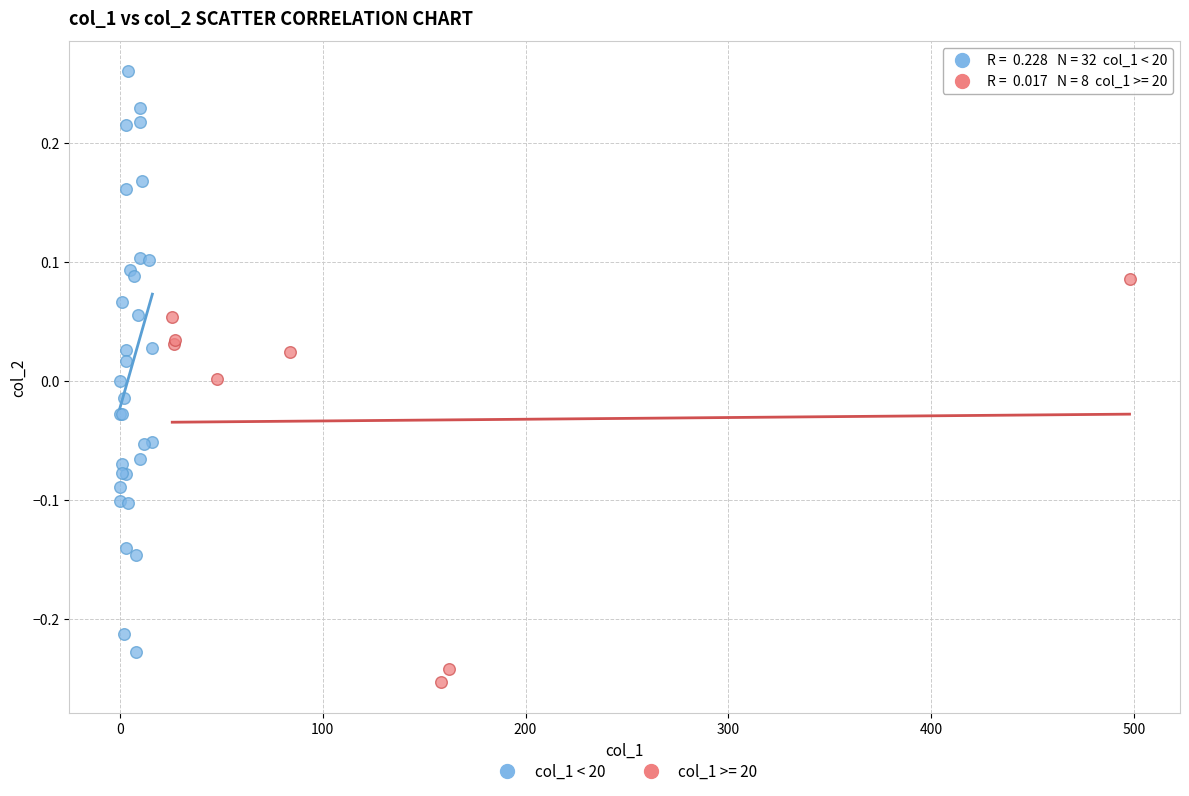

Which series contains the highest Y value?

col_1 < 20